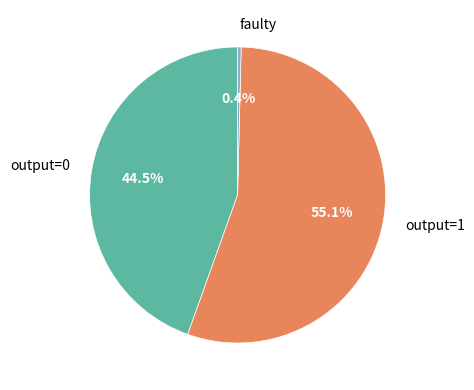

Rank the categories by value from lowest to highest.

faulty, output=0, output=1